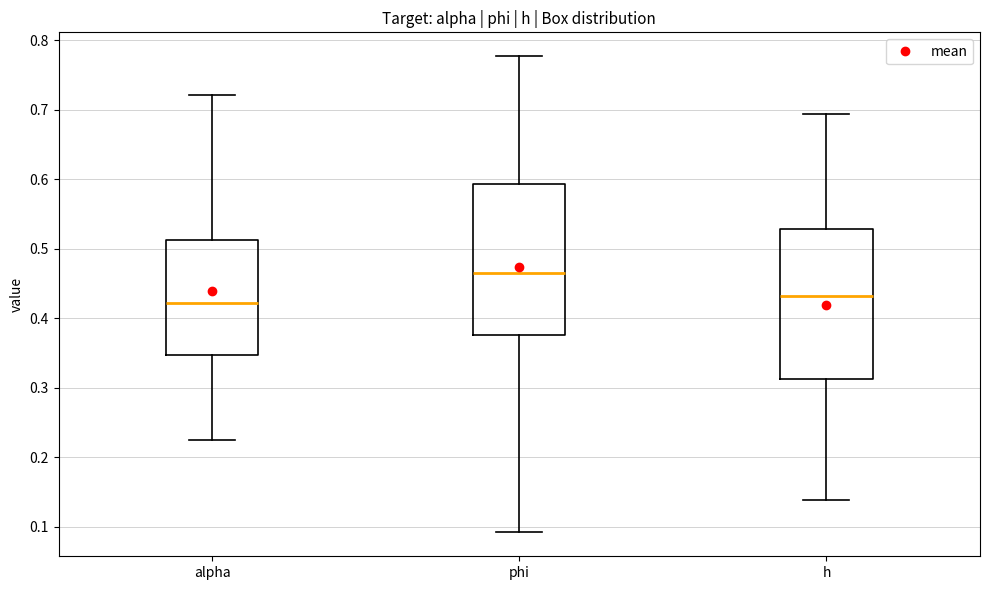

Reading left to right, read every box against the y-axis: the position of its median line, the range the box covers, and the ends of its whiskers. The values are not printed on the chart, so give them approximately, as read against the axis.

alpha: median 0.42, box 0.35 to 0.51, whiskers 0.22 to 0.72
phi: median 0.47, box 0.38 to 0.59, whiskers 0.09 to 0.78
h: median 0.43, box 0.31 to 0.53, whiskers 0.14 to 0.69